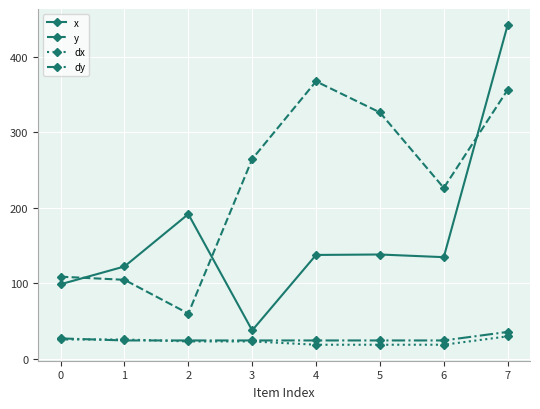

The value of y at 3 is 264.7. True or false?

True